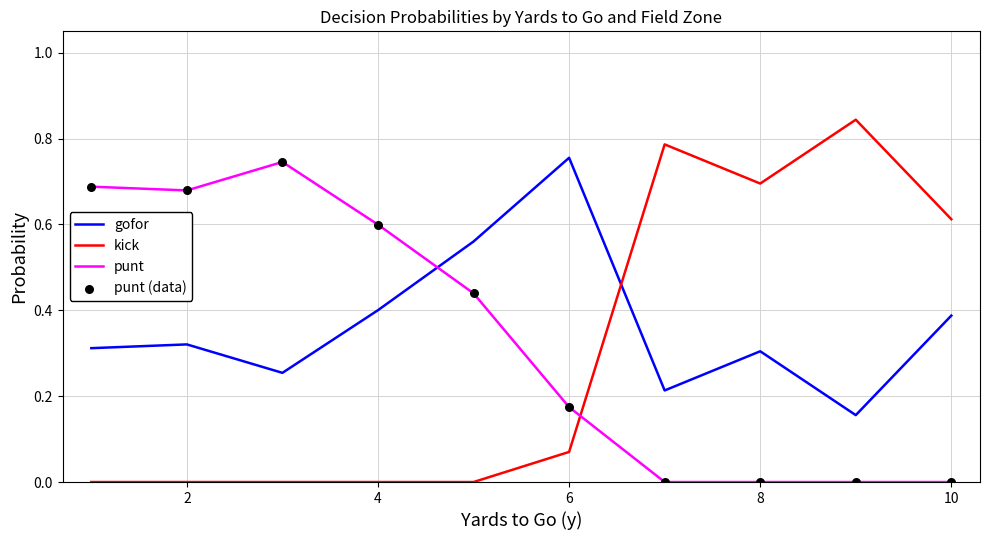

True or false: gofor and kick cross at least once.

True